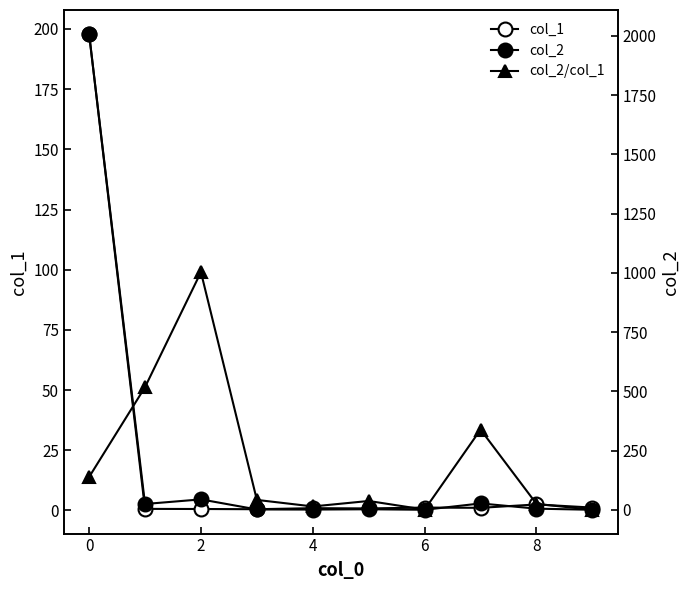

How many data points in col_2/col_1 are above 4?

5